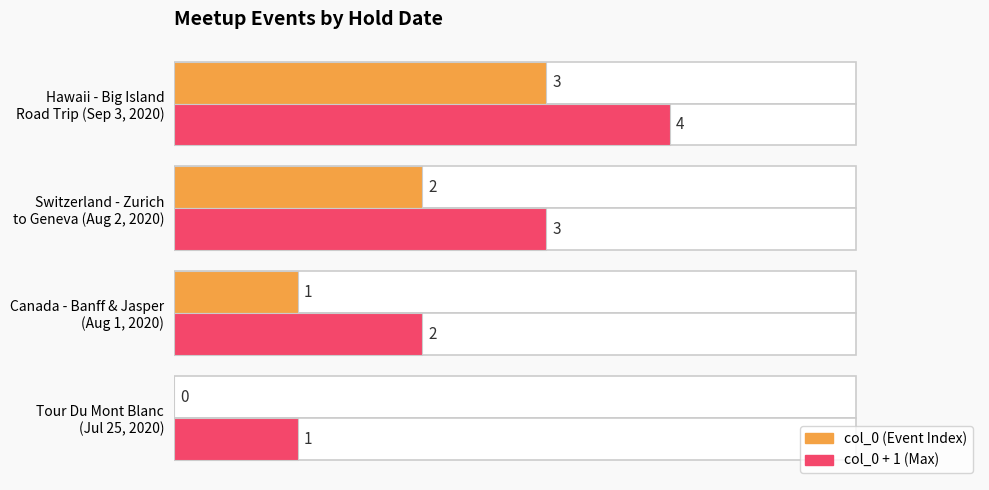

How many groups of bars are there?

4